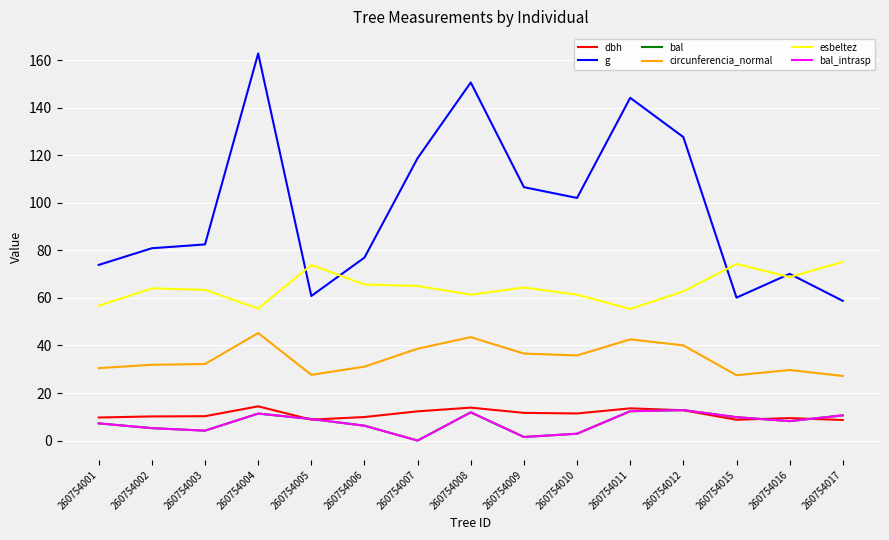

What is the total value across all series at 260754015?

190.3